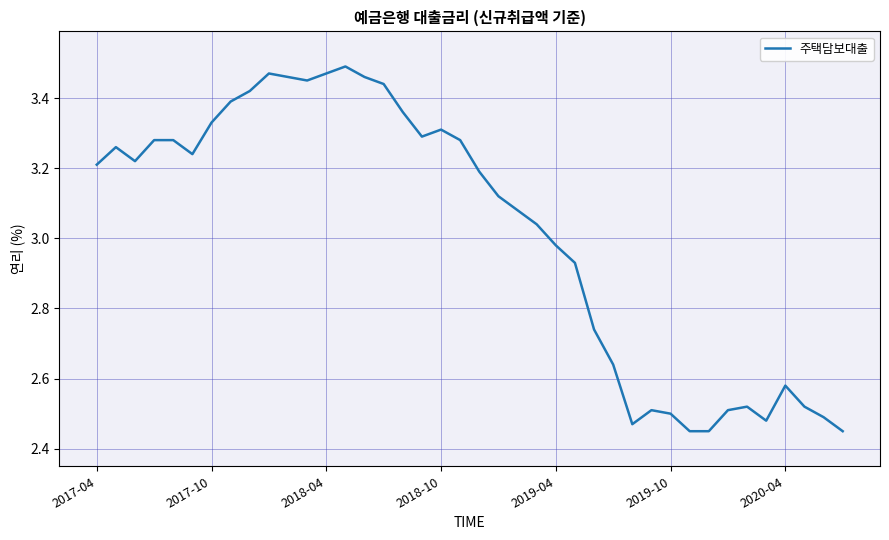

At which label does the data first exceed 3?

2017-04